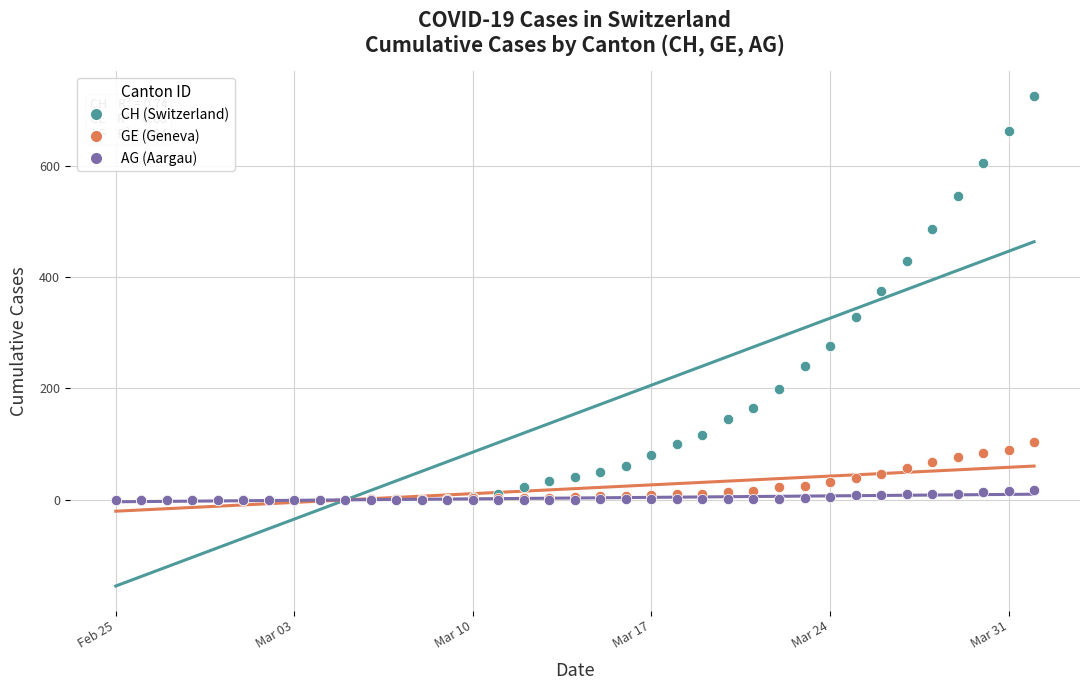

In the CH (Switzerland) series, what Y value is closest to 363?

375